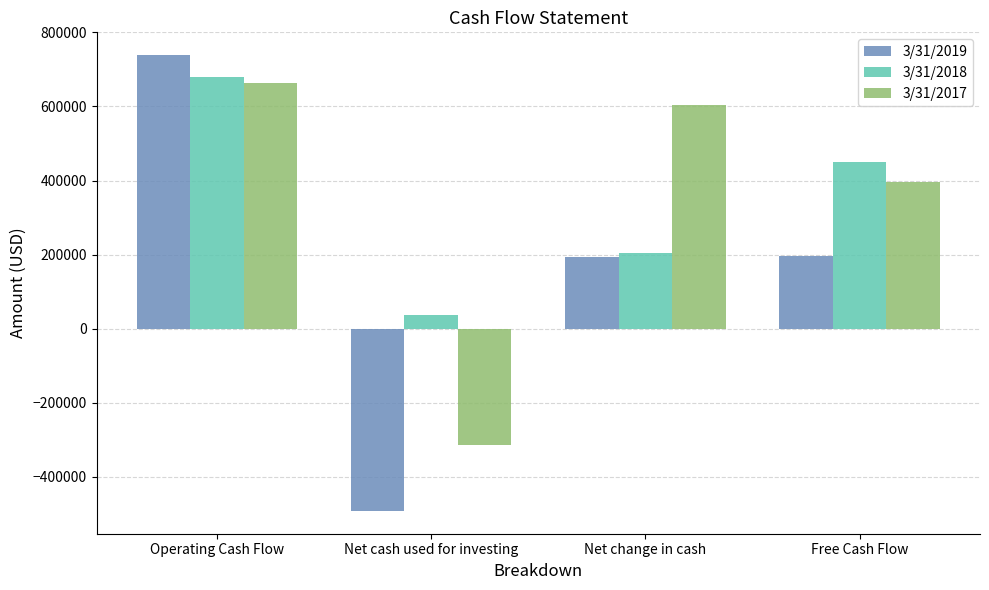

What position from the right is Net cash used for investing?

3